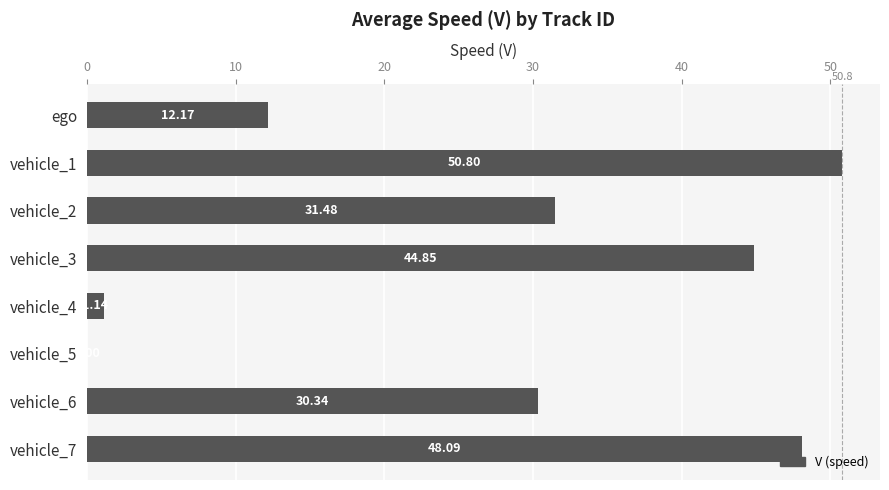

What is the change in value from ego to vehicle_5?

-12.2